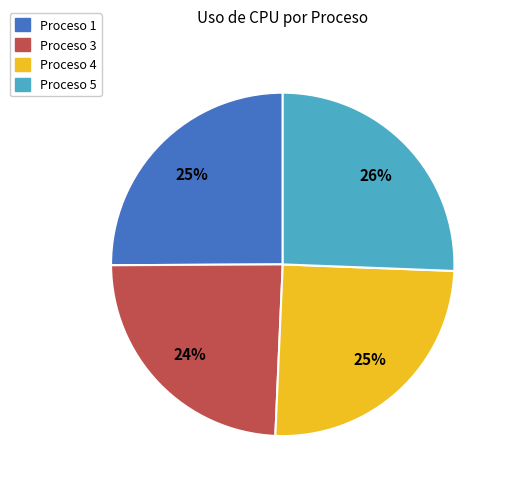

To the nearest percent, what is the difference between the Proceso 4 and Proceso 3 slice percentages?

1%